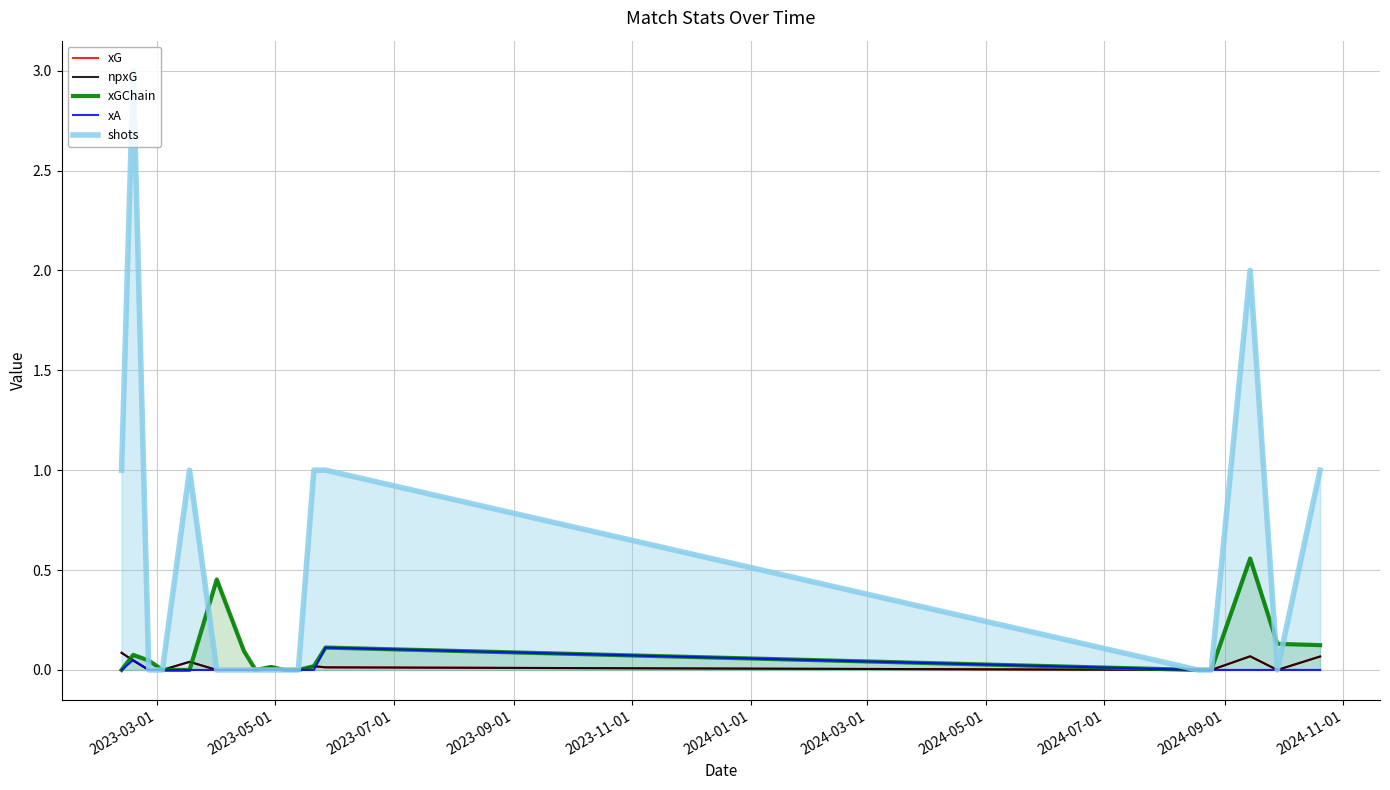

Rank the series at 2024-05-01 from lowest to highest value.

xG, npxG, xGChain, xA, shots